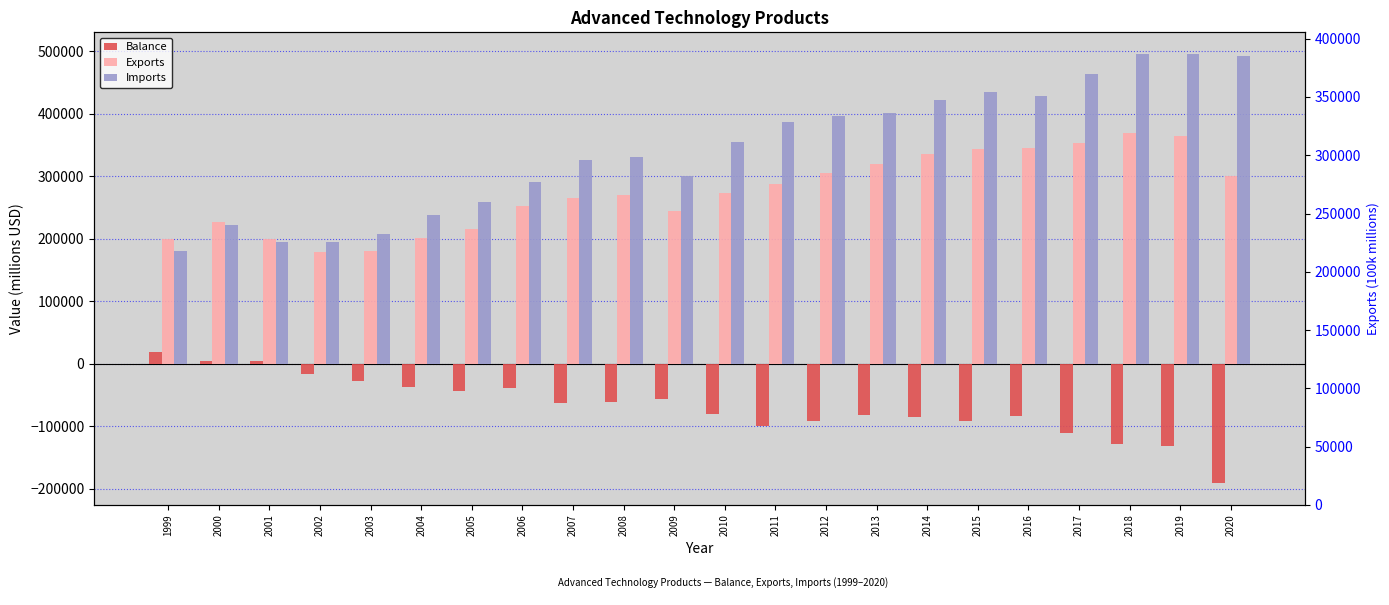

Which has a higher value, 2000 or 2016?

2000